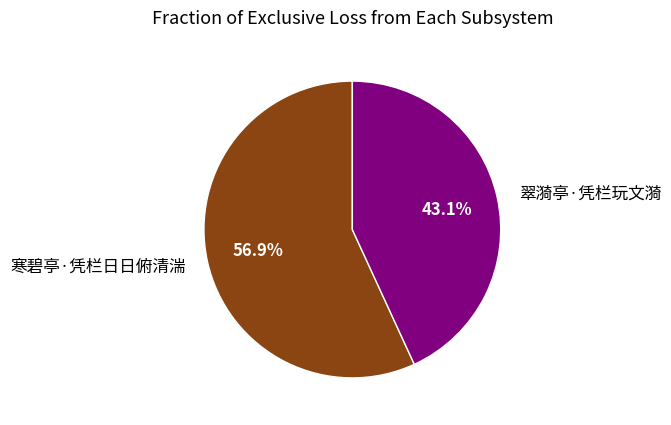

To the nearest percent, what is the average slice percentage?

50%